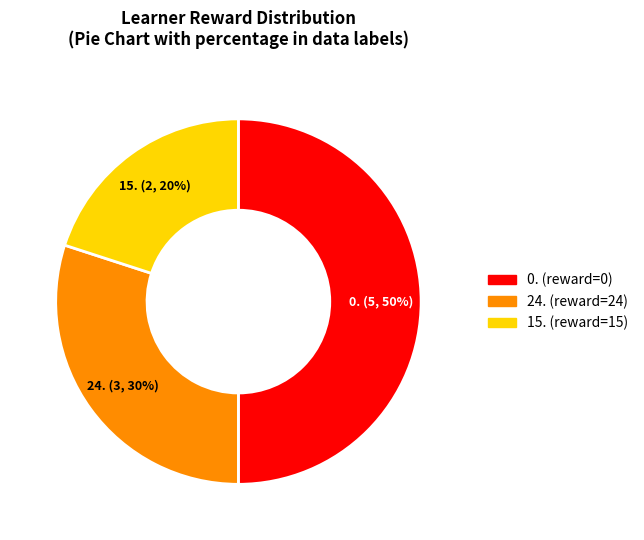

To the nearest percent, what is the combined percentage of 0. and 24.?

80%